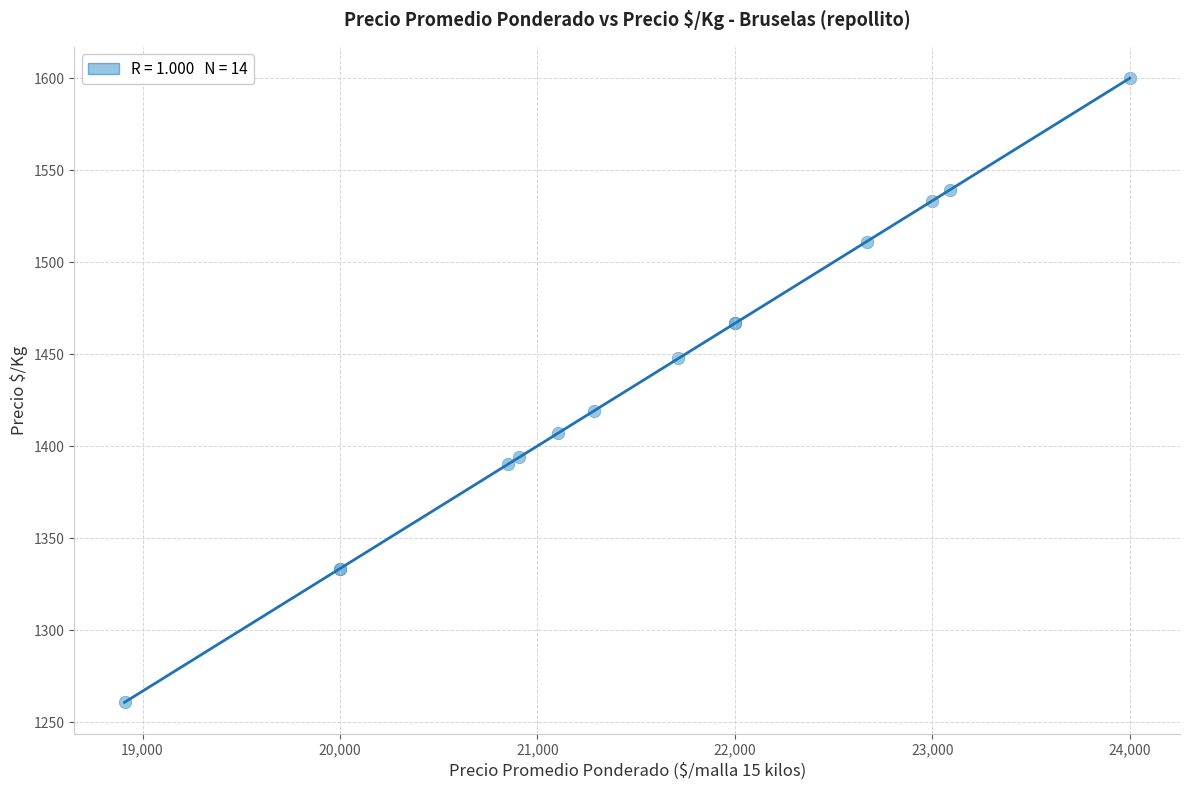

What Y value in the scatter plot is closest to 1430?

1419